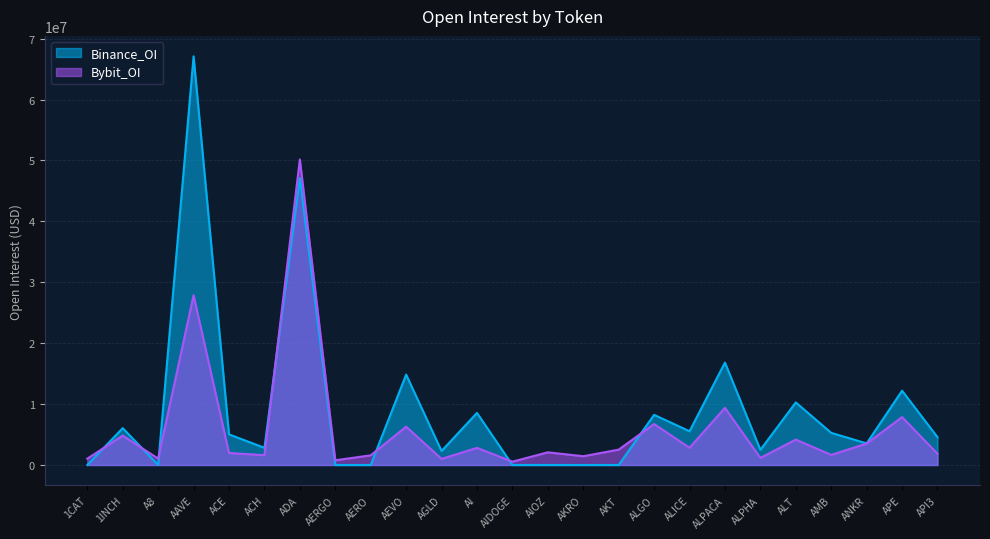

Which series has the largest range (max minus min)?

Binance_OI